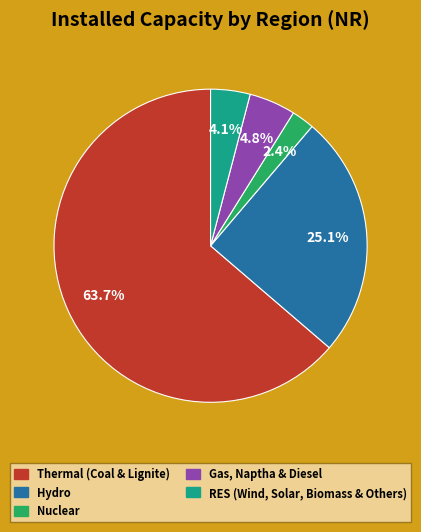

Between Nuclear and RES (Wind, Solar, Biomass & Others), which is larger?

RES (Wind, Solar, Biomass & Others)